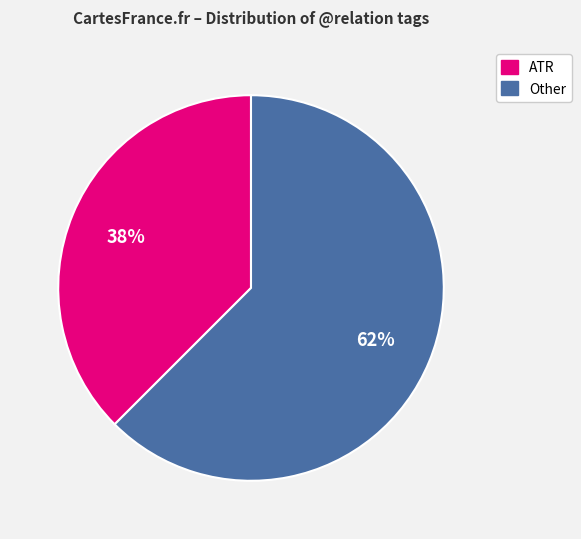

True or false: ATR accounts for 38% of the total.

True